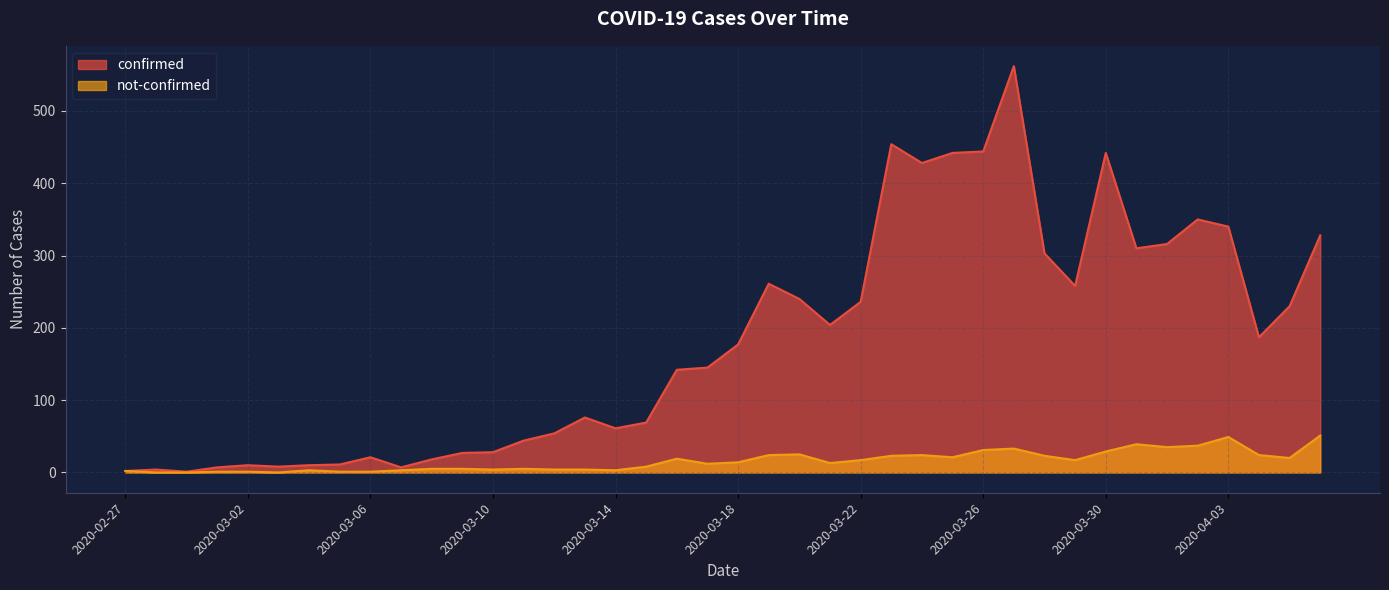

Which series changed the most between 2020-03-06 and 2020-03-23?

confirmed